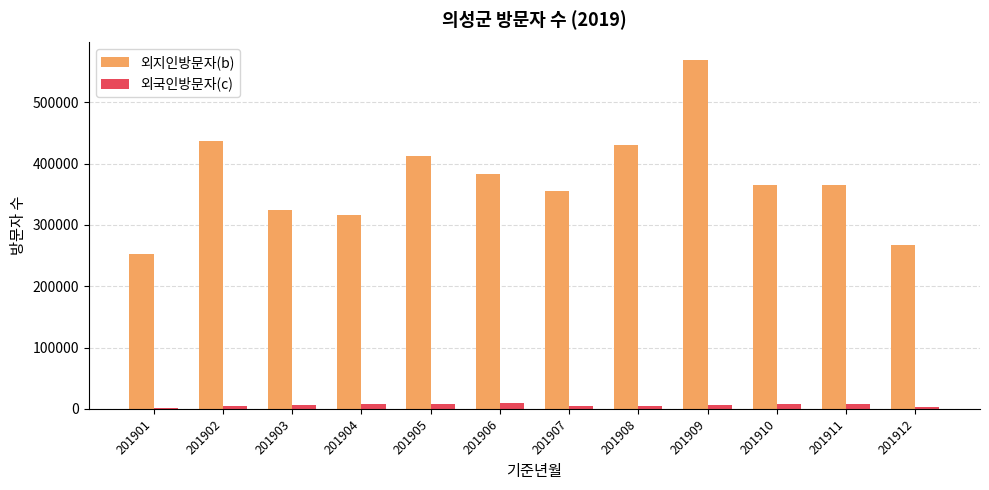

Rank the series by their average value, from lowest to highest.

외국인방문자(c), 외지인방문자(b)